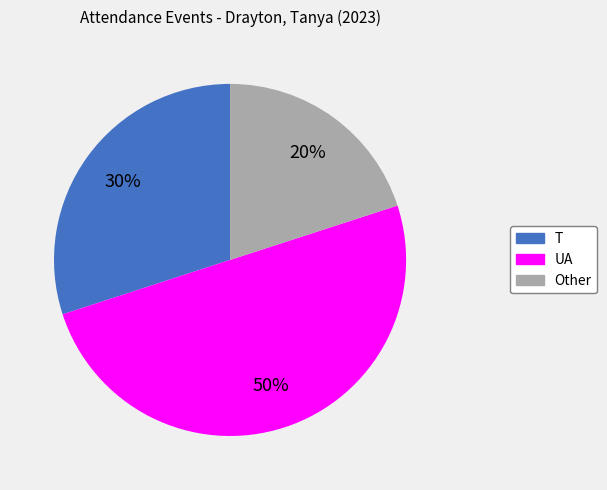

Does T represent more than half of the total?

No